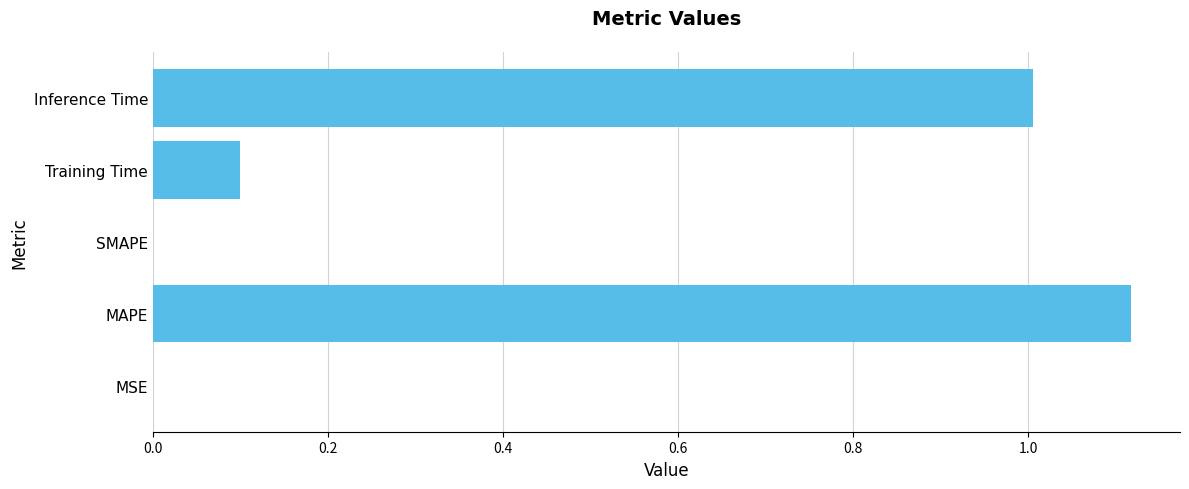

How many categories are shown in the chart?

5